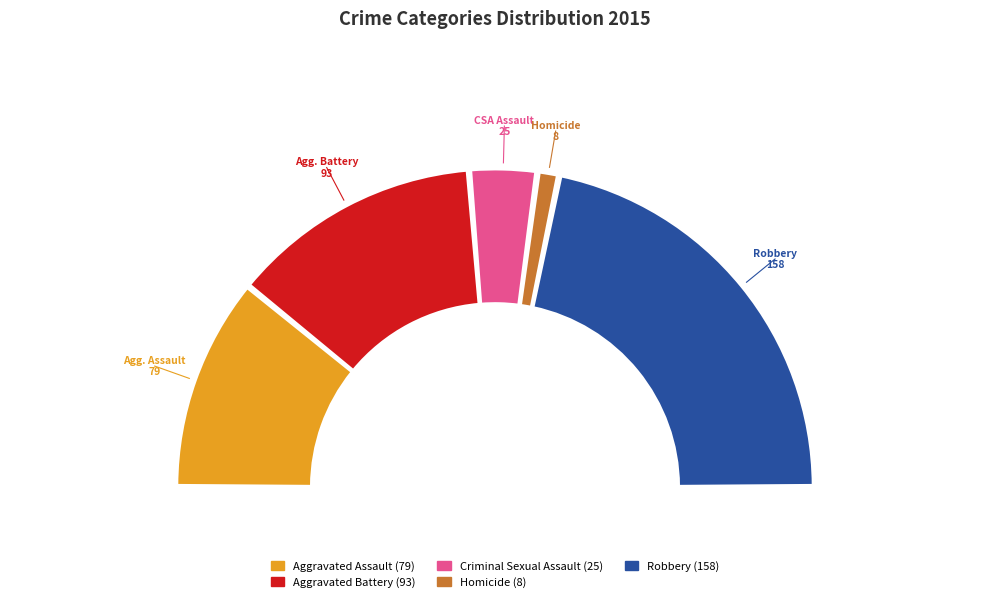

Does Aggravated Battery account for over 50% of the chart?

No